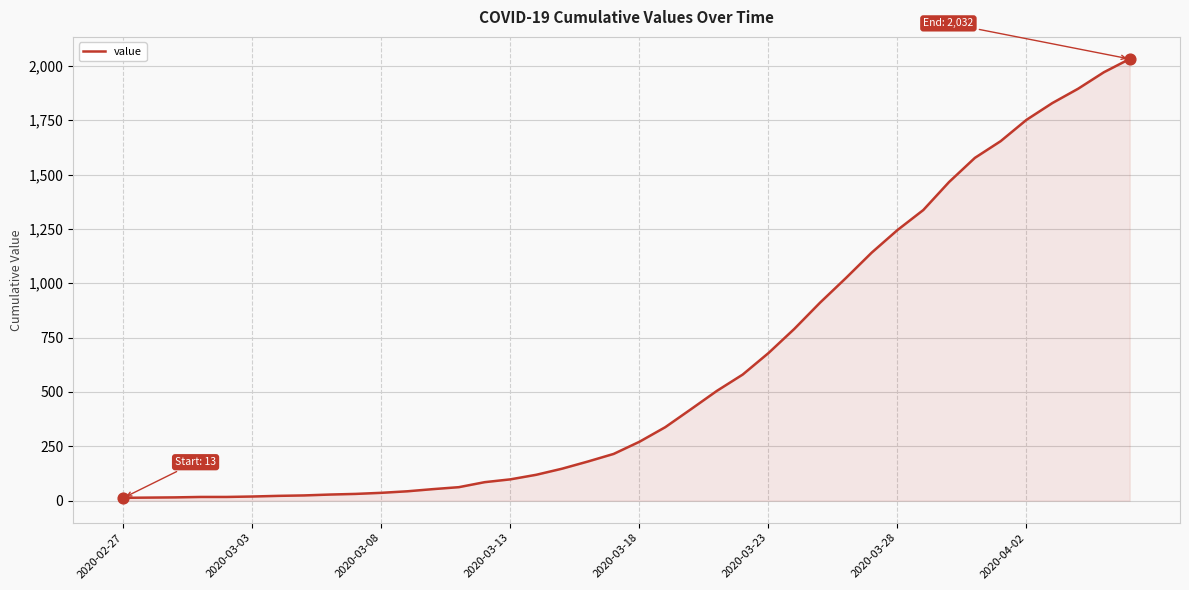

What is the maximum value shown in the chart?

2032